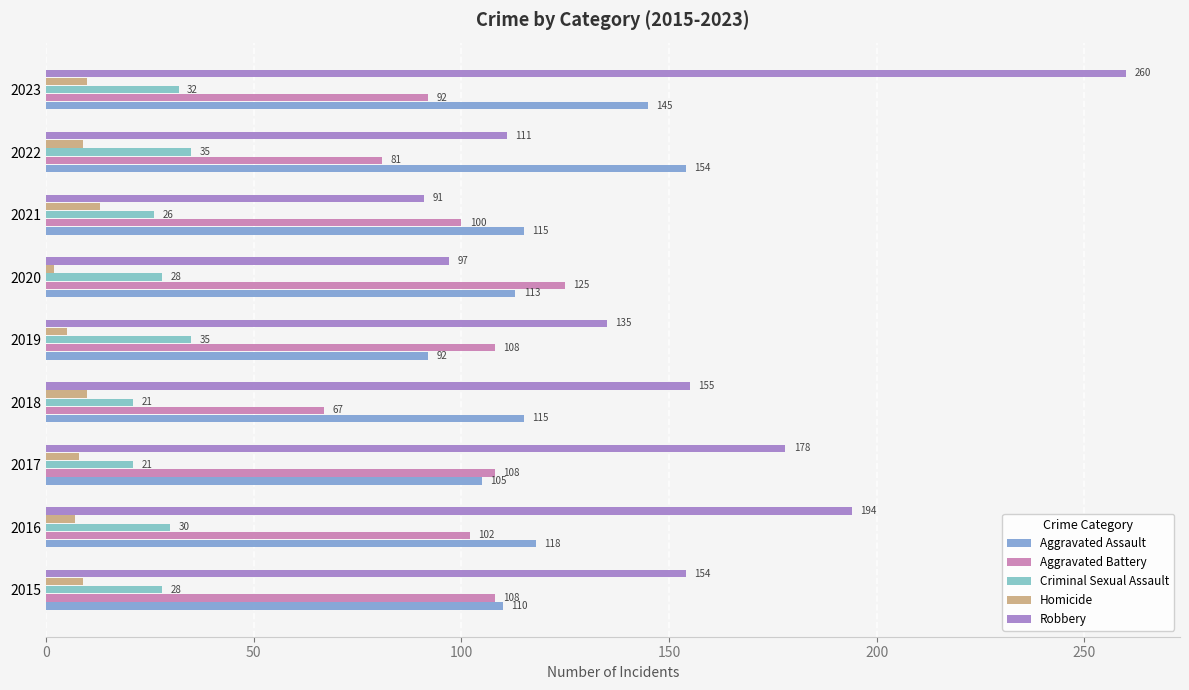

What is the sum of the Criminal Sexual Assault values at 2022 and 2020?

63